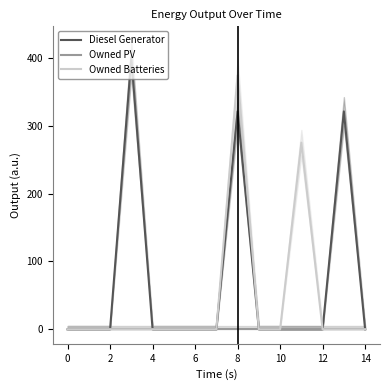

Reading left to right, transcribe all the data shown in this chart.

Diesel Generator: 0	0	0	400	0	0	0	0	321	0	0	0	0	321	0
Owned PV: 0	0	0	0	0	0	0	0	0	0	0	0	0	0	0
Owned Batteries: 0	0	0	0	0	0	0	0	374	0	0	275	0	0	0